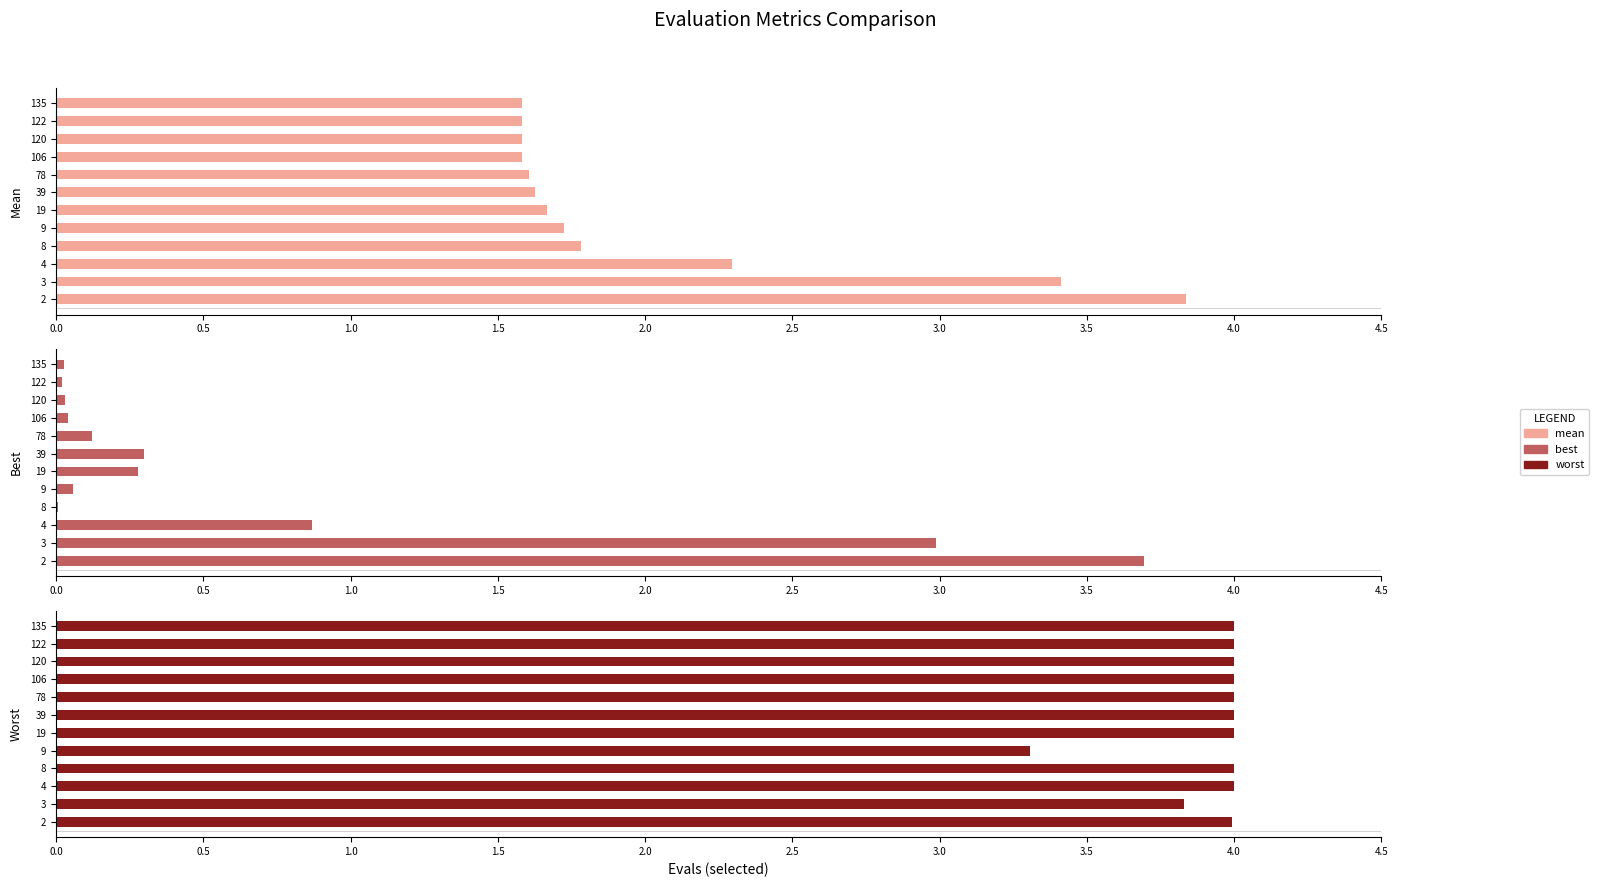

Which series has the largest range (max minus min)?

best